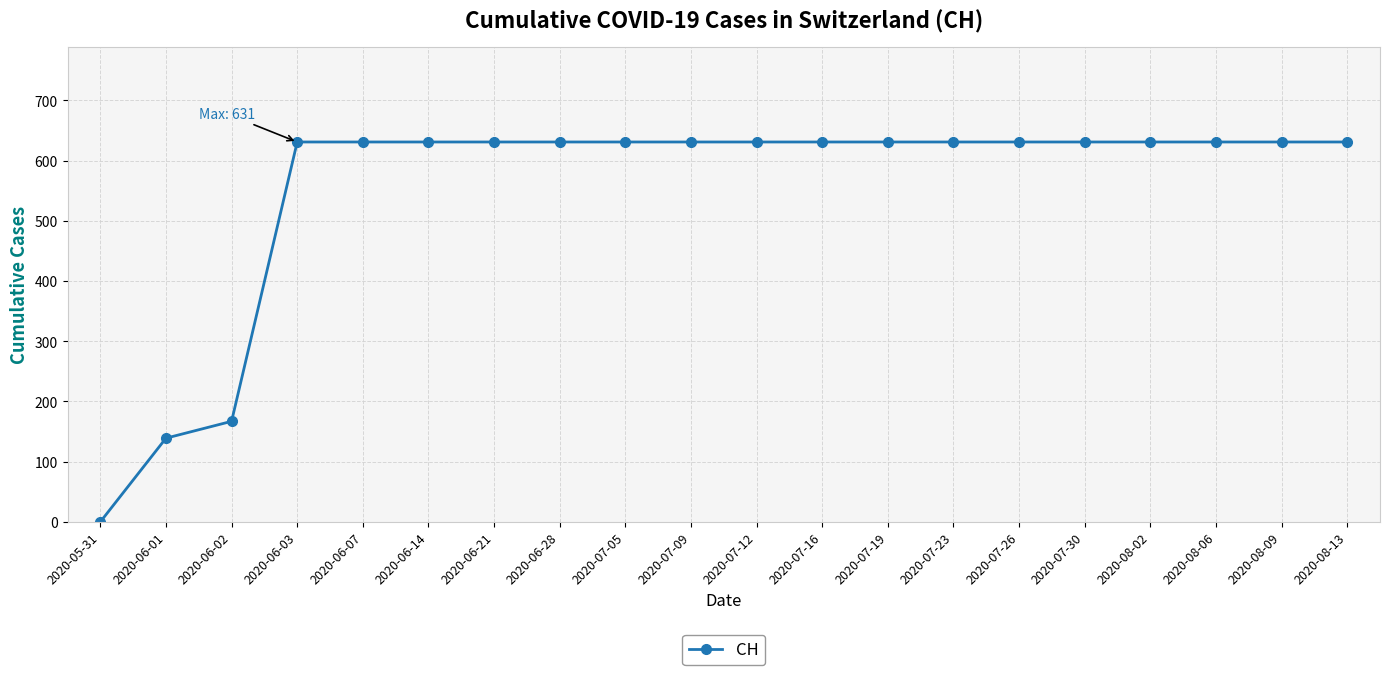

The chart shows a value of 1091 at 2020-06-07. True or false?

False